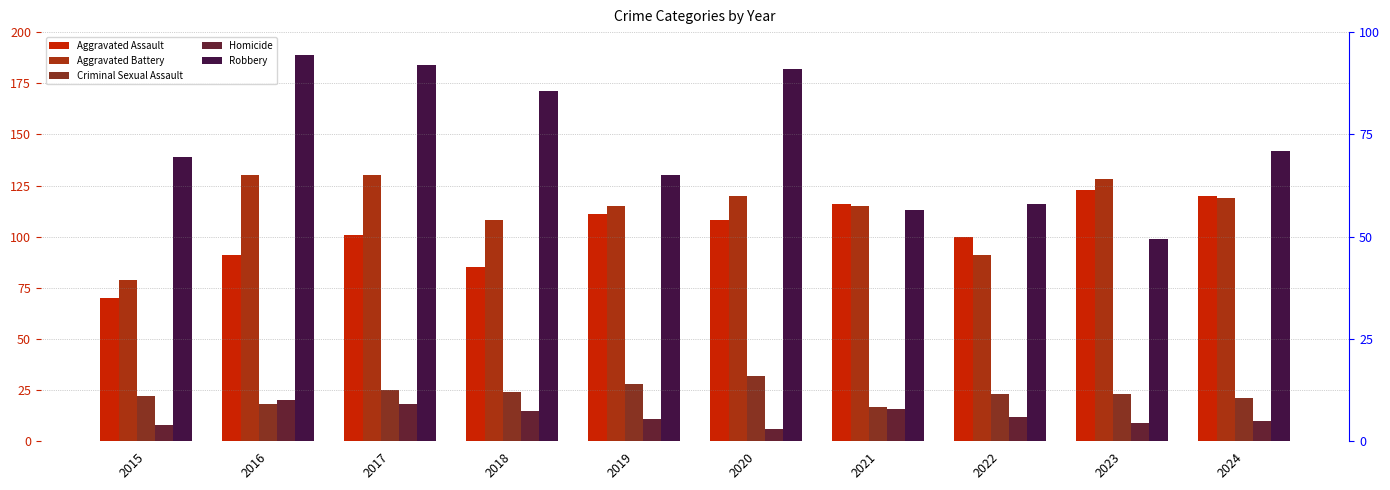

Which has a higher value, 2024 or 2022?

2024